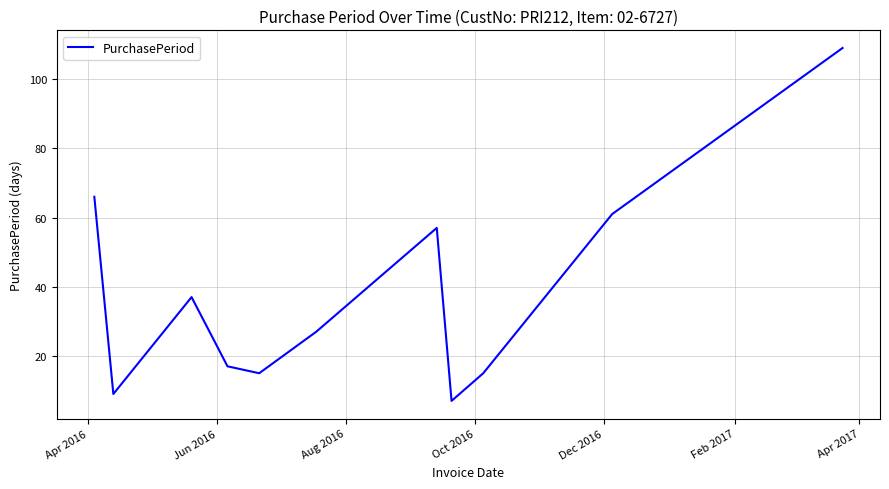

What is the maximum value shown in the chart?

109